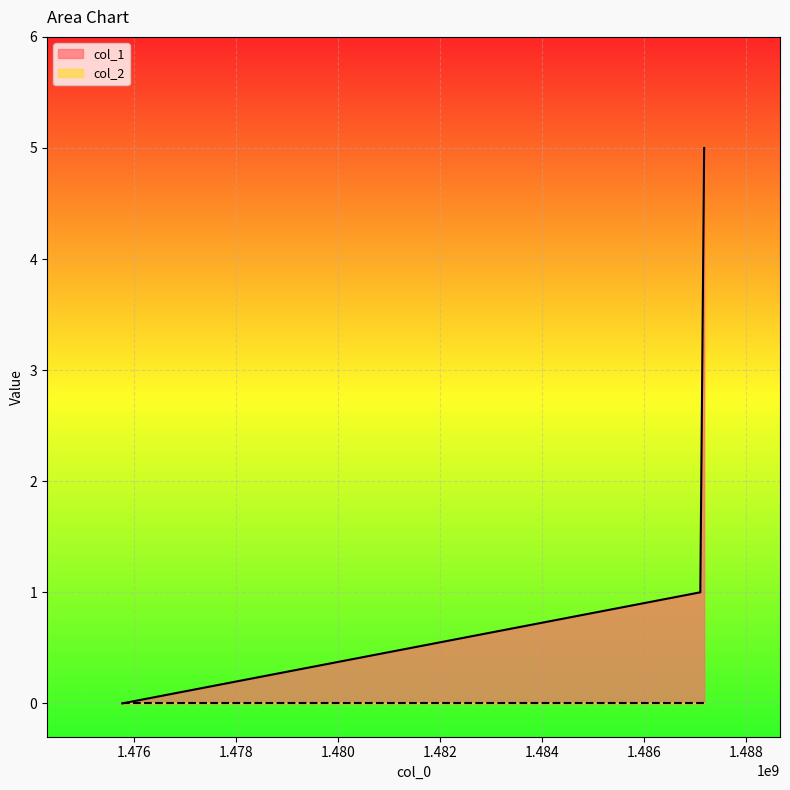

What is the value of the 2nd point from the left?

1